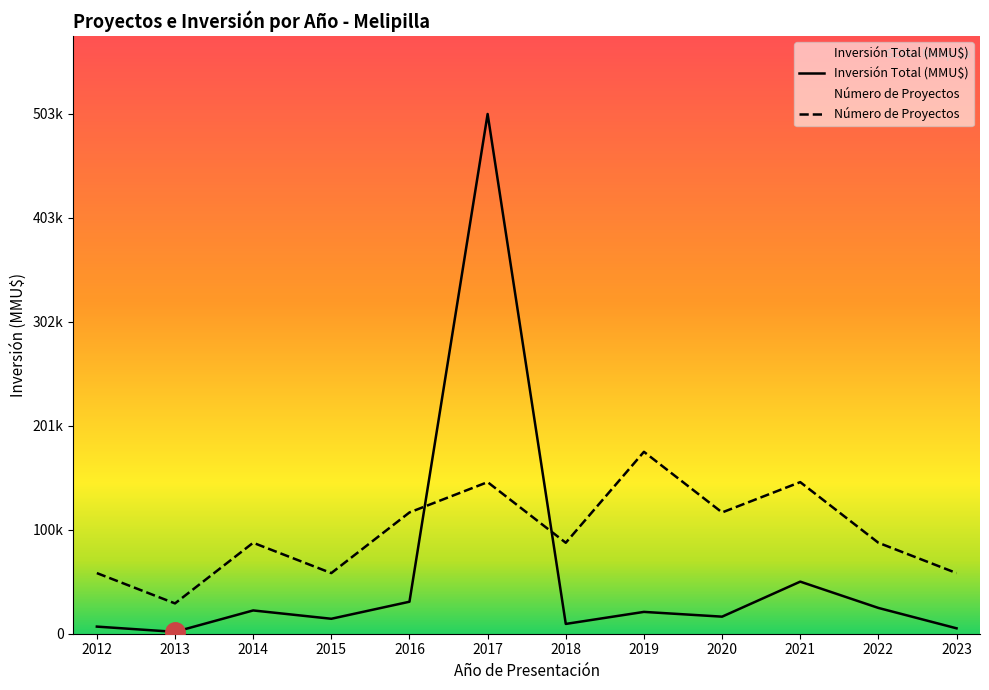

What are all the series names shown in the legend?

Número de Proyectos, Inversión Total (MMU$)